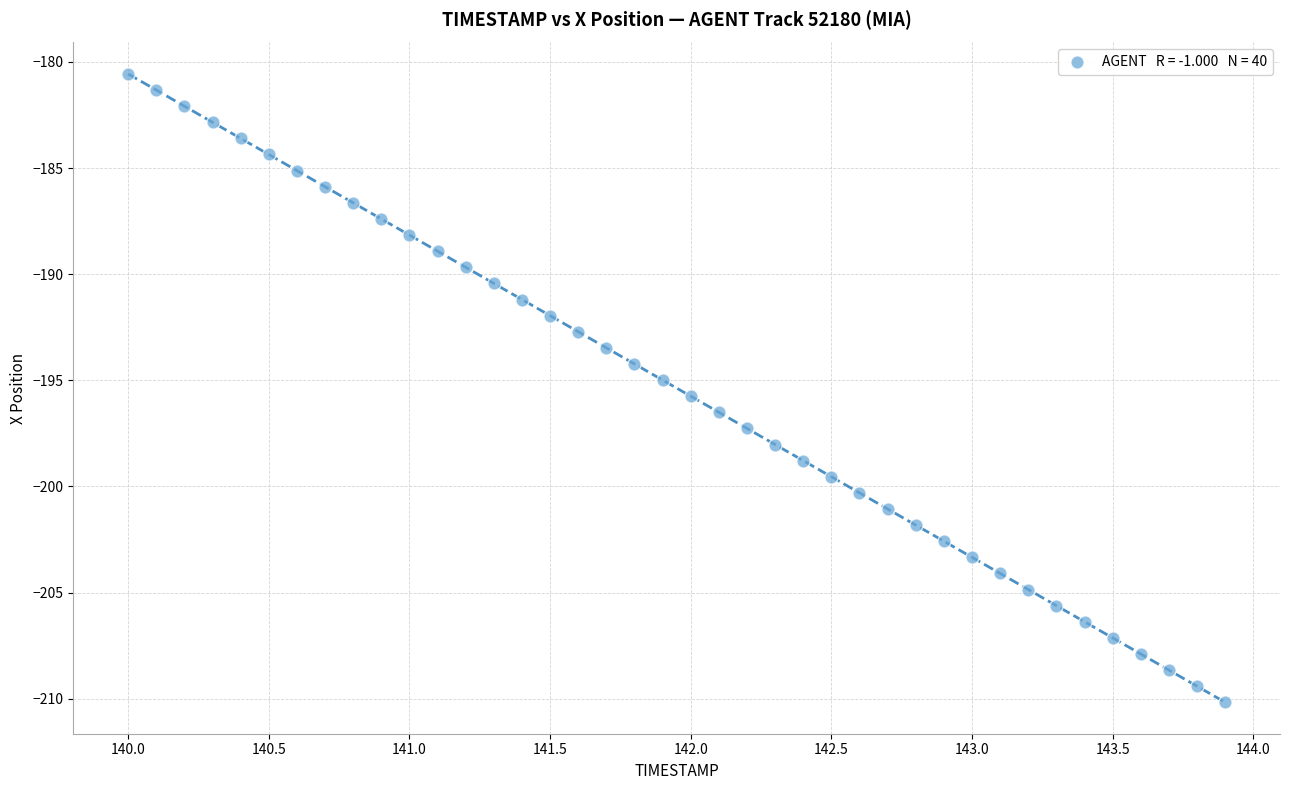

What is the range of Y values (max minus min)?

29.6